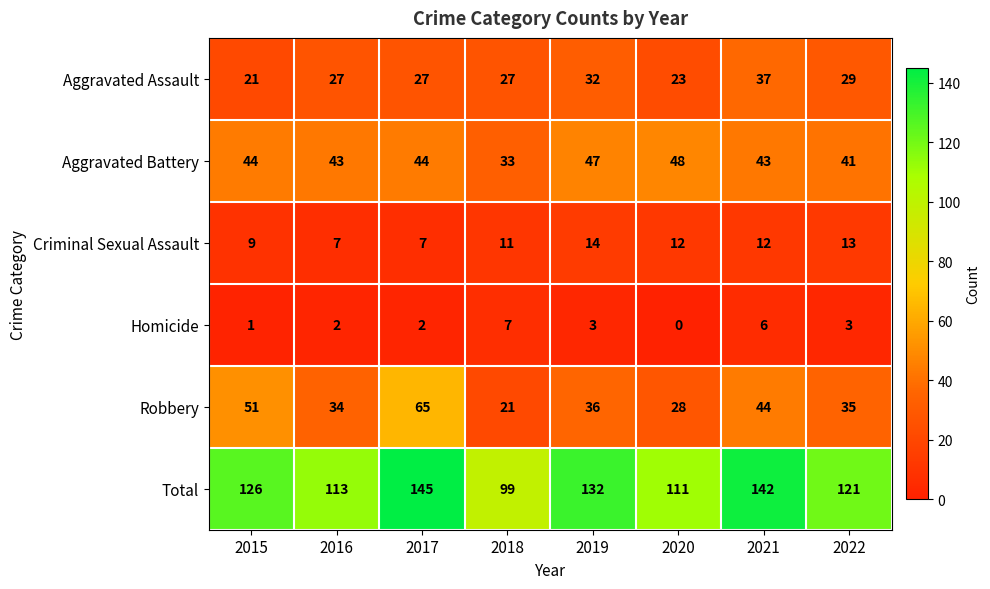

Is it true that Criminal Sexual Assault equals 18 at 2018?

False